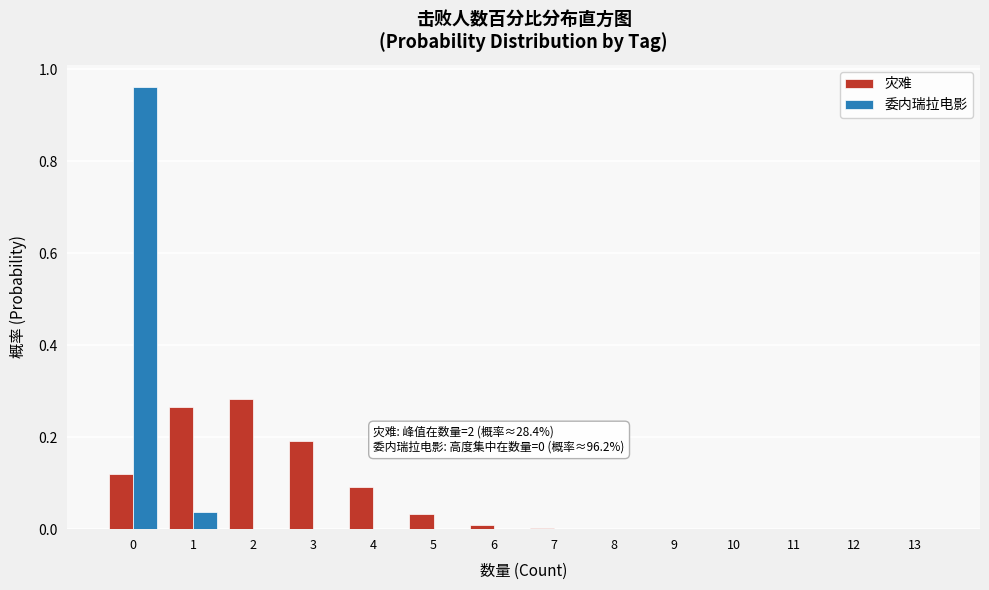

Does the chart contain stacked bars?

No